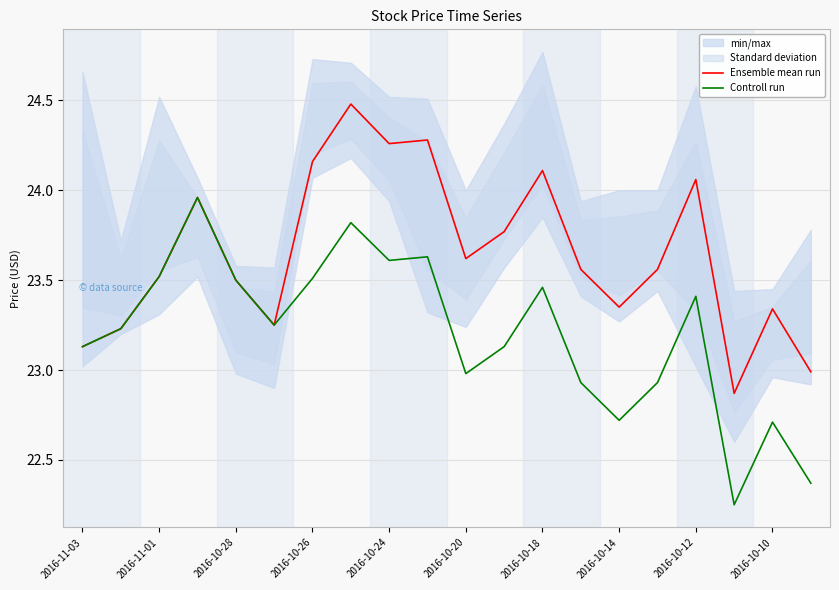

Is the value of Ensemble mean run at 2016-10-28 greater than the value of Controll run at 2016-10-18?

Yes